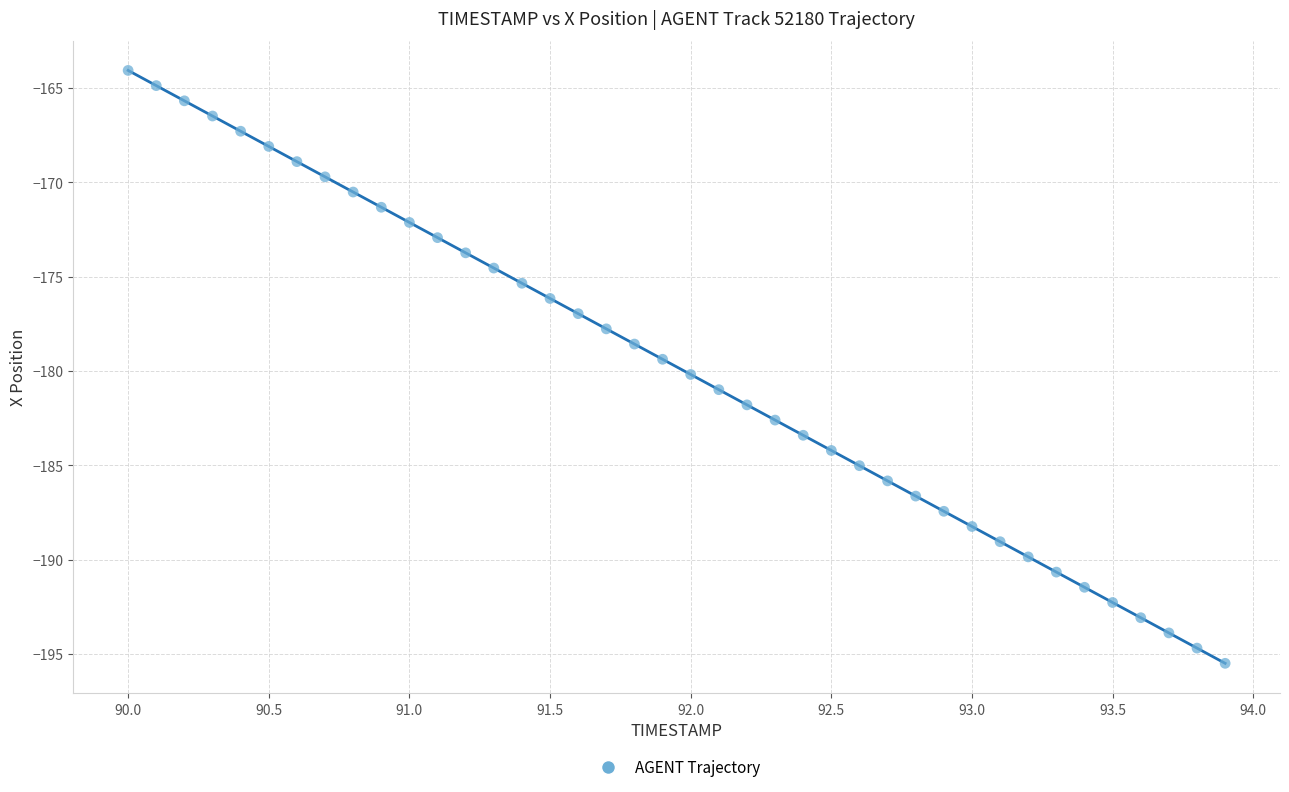

What is the range of Y values (max minus min)?

31.4